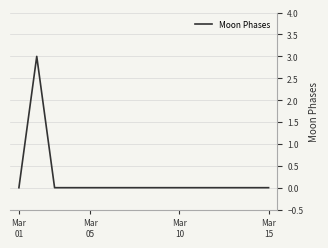

Is this an area chart (filled region under the line)?

No